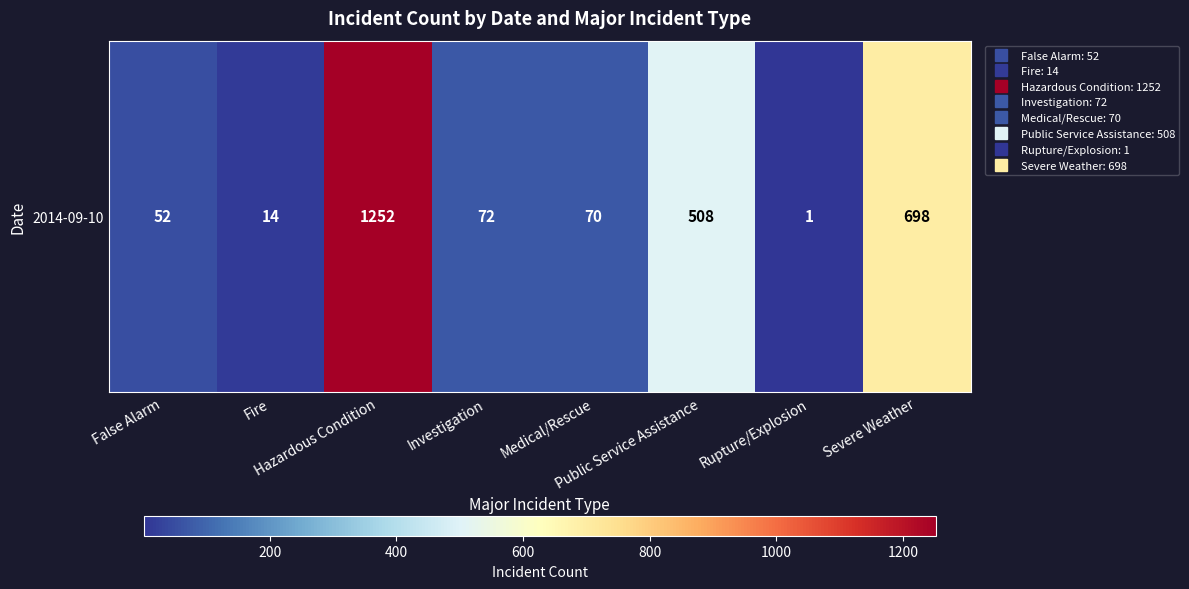

Read the value at Investigation.

72